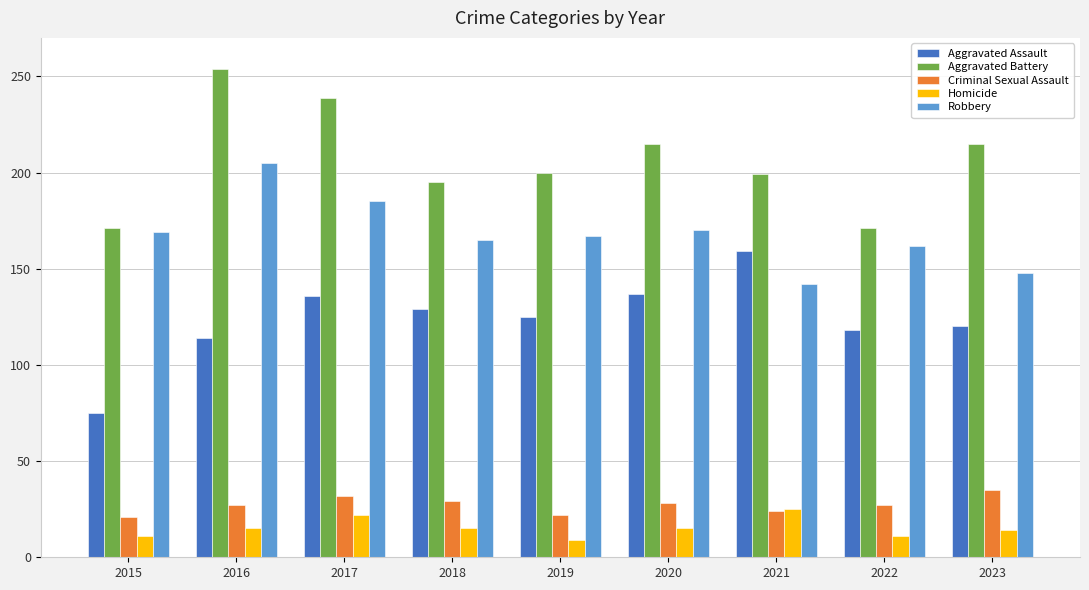

List the series in order of their peak value, highest first.

Aggravated Battery, Robbery, Aggravated Assault, Criminal Sexual Assault, Homicide